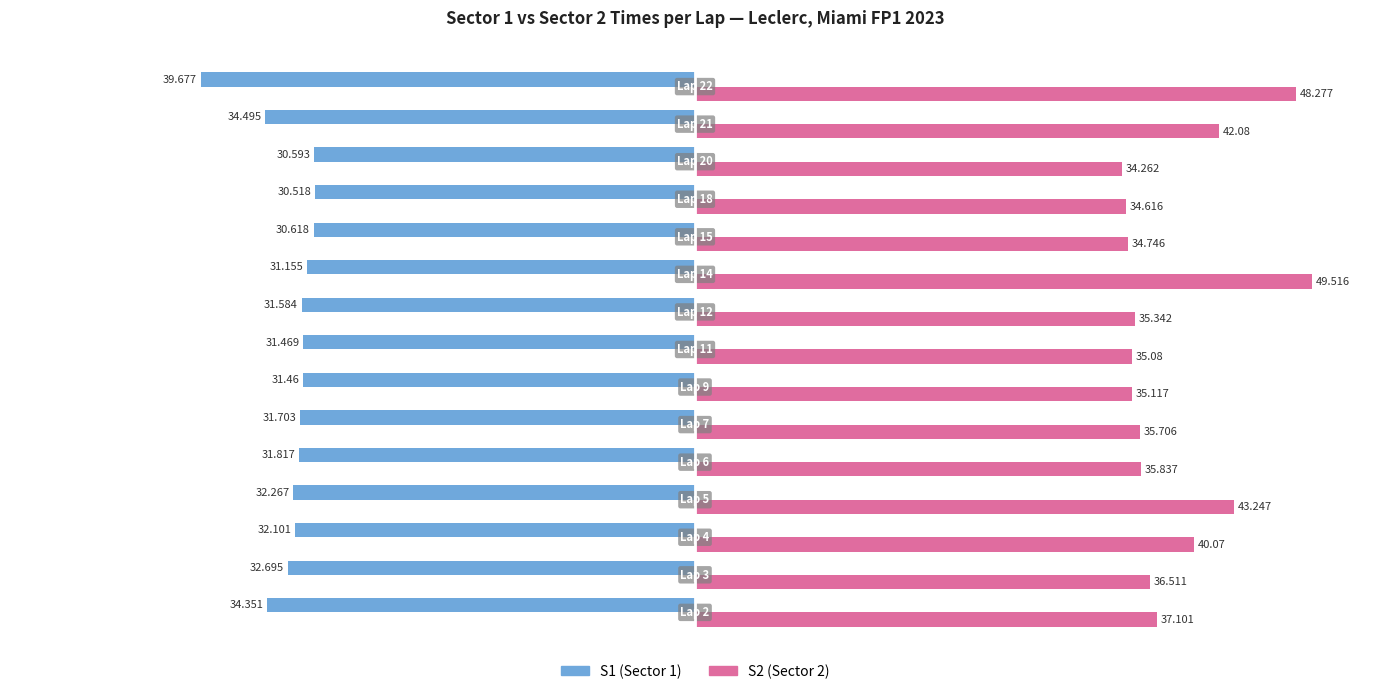

What is the greatest value displayed?

49.5